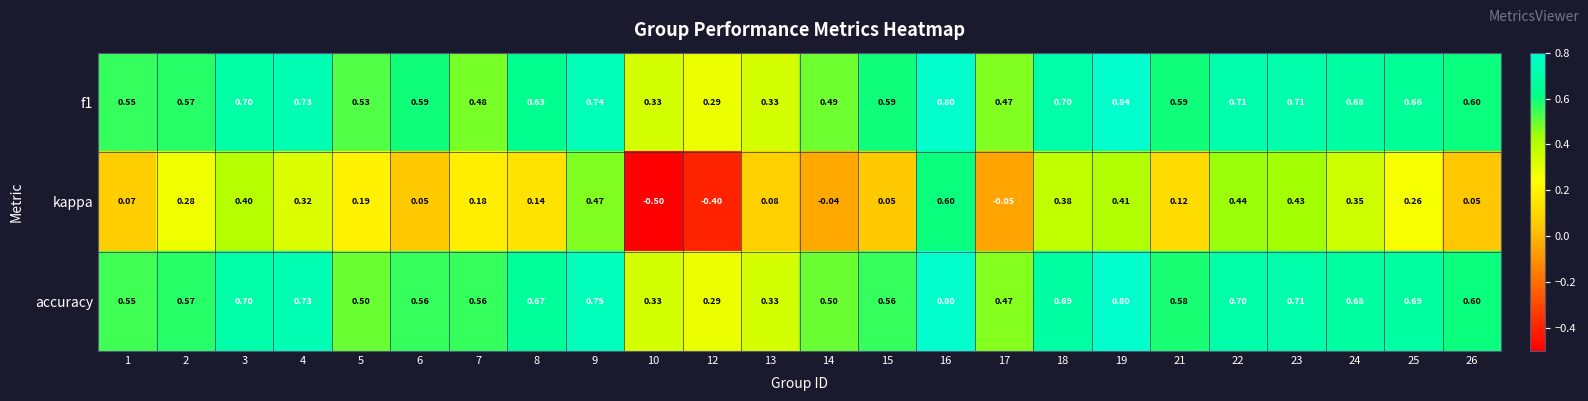

Which series changed the most between 24 and 26?

kappa